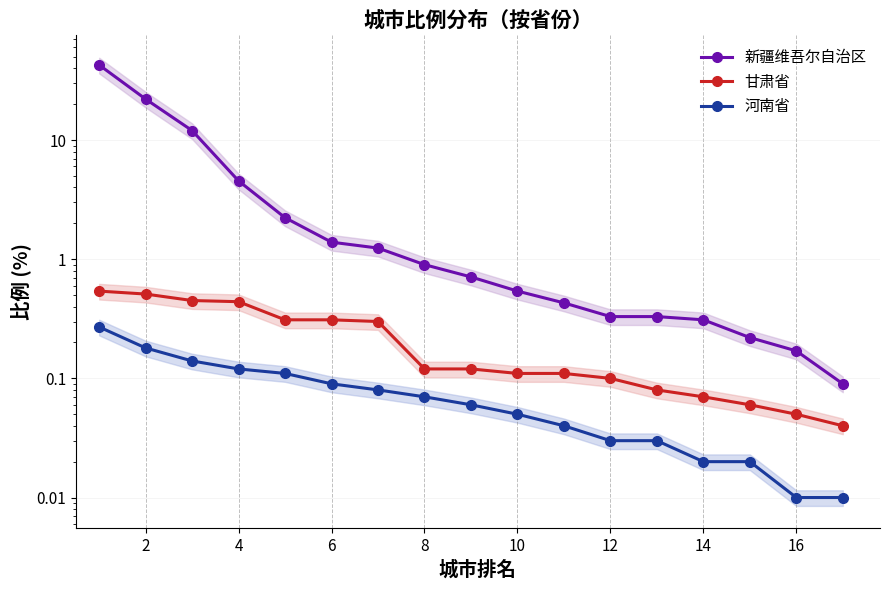

What is the total value across all series at 12?

0.5